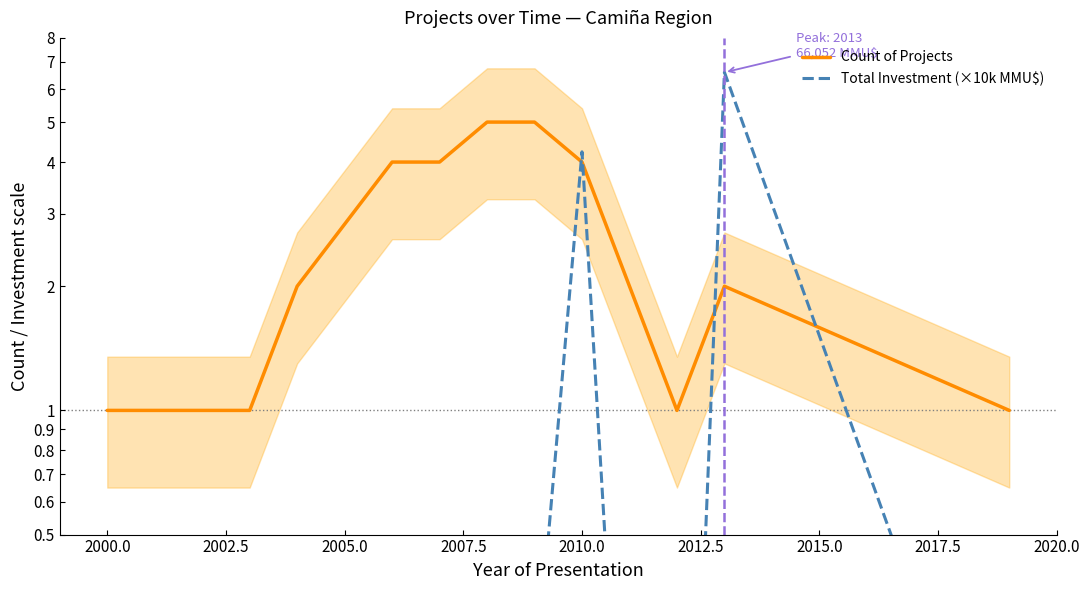

Rank the series at 2020.0 from highest to lowest value.

Count of Projects, Total Investment (×10k MMU$)